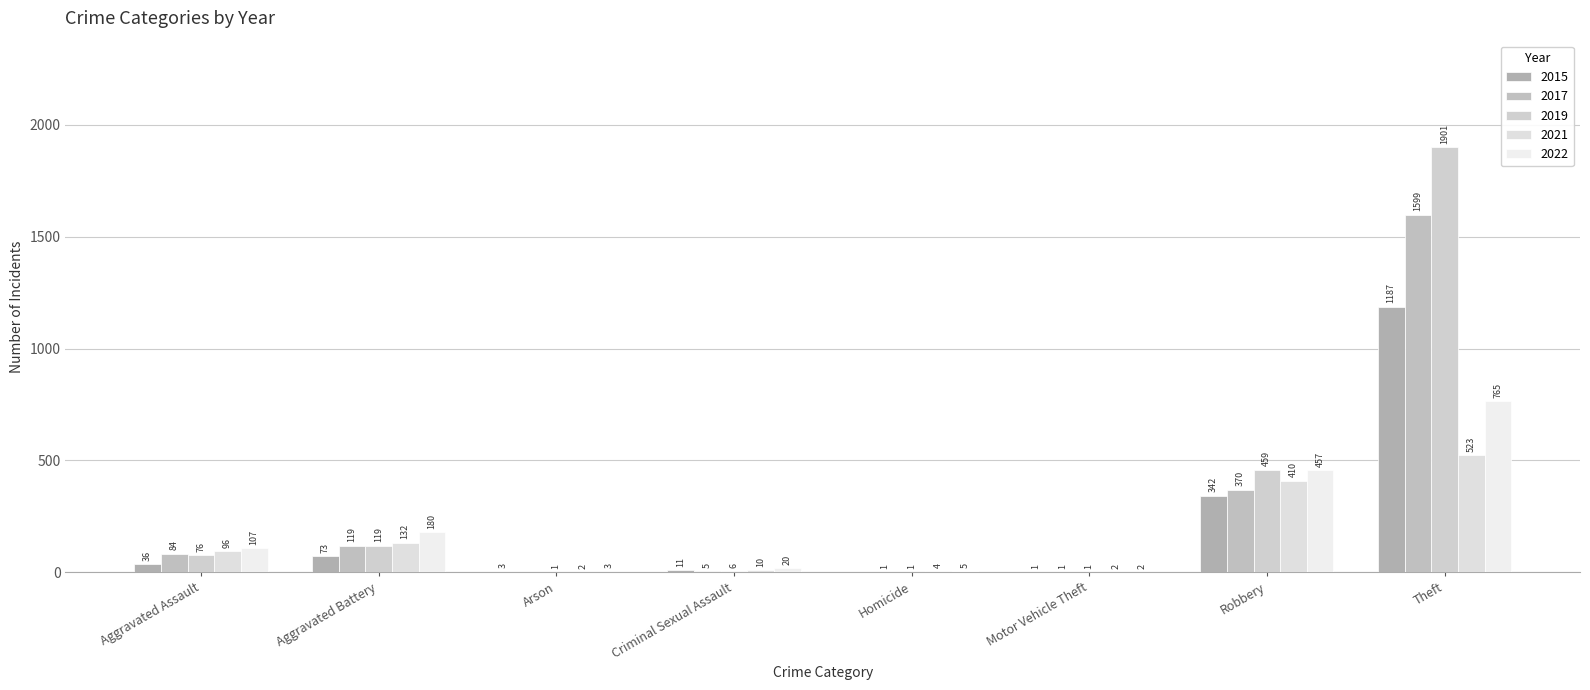

What is the greatest value displayed?

1901